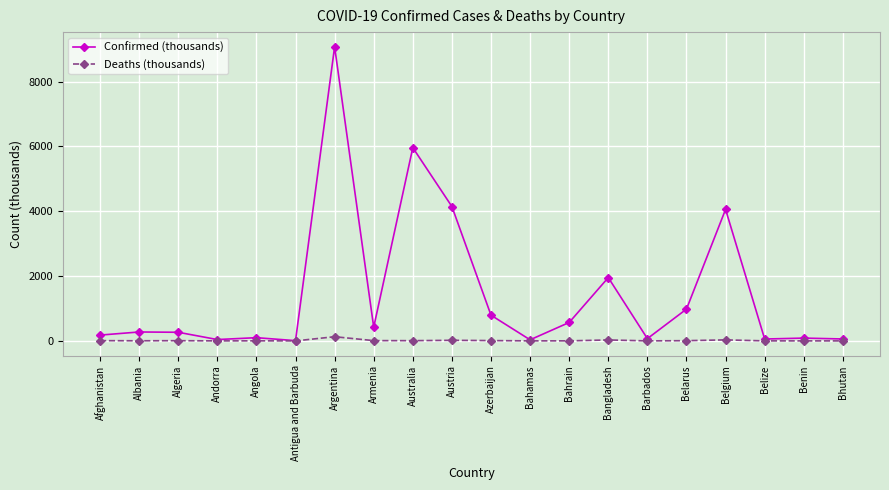

True or false: Deaths (thousands) has more than 1 interior local peaks.

True